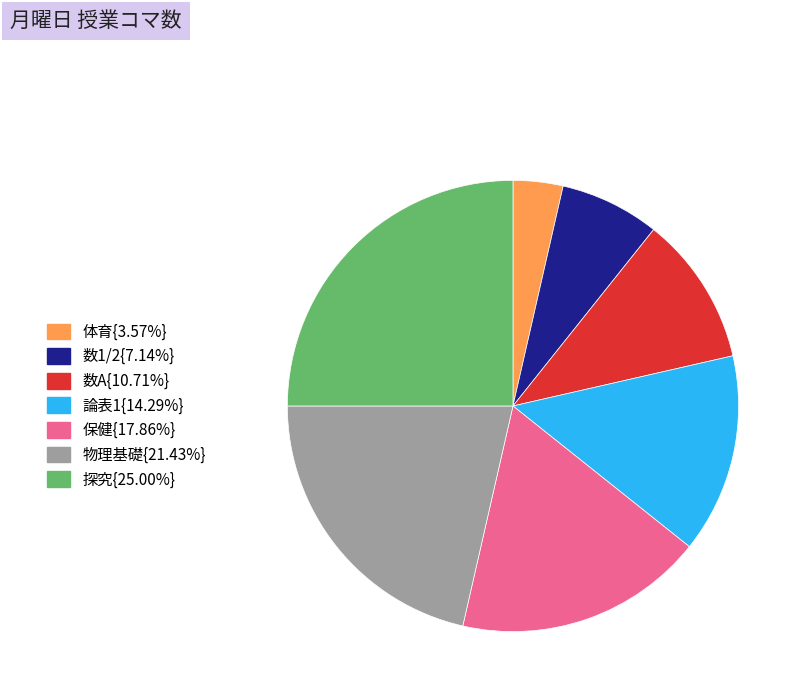

How many segments does this pie chart have?

7